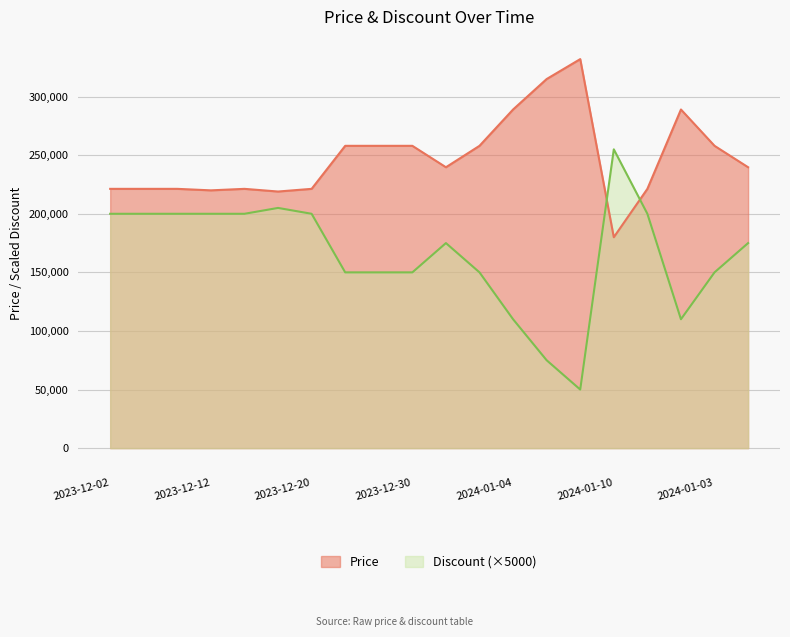

What is the sum of the Discount values at 2024-01-07 and 2023-12-20?

310000